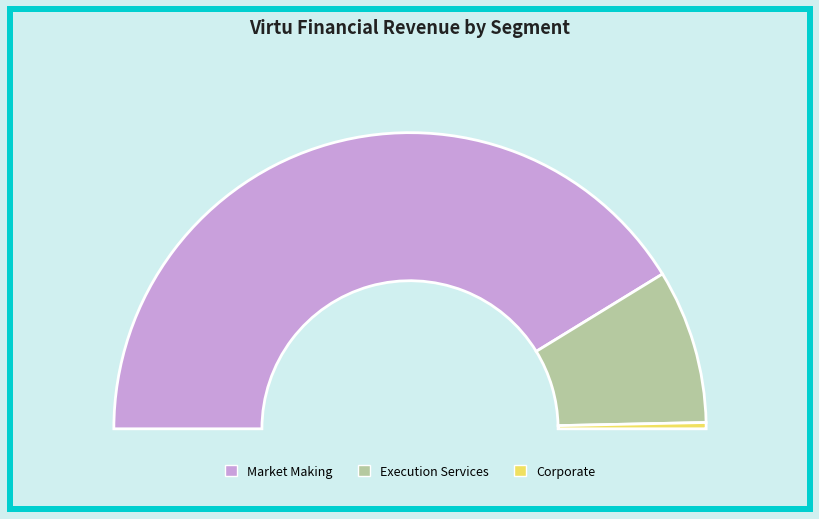

What percentage is the Corporate slice, to the nearest percent?

1%